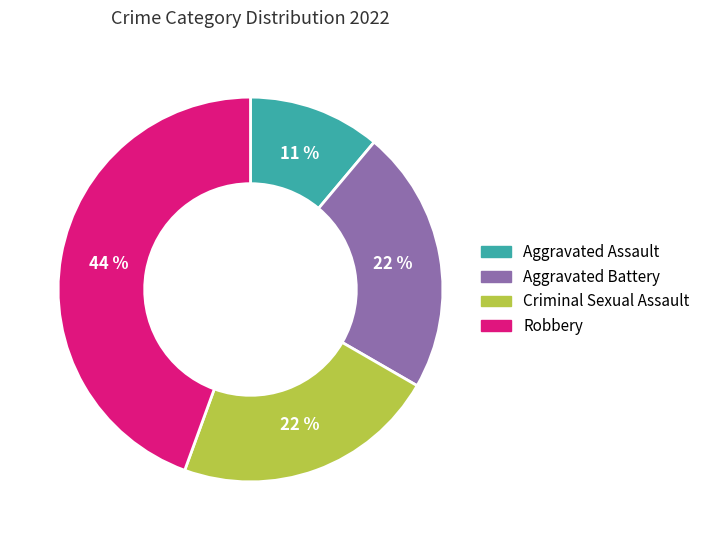

To the nearest percent, what is the difference between the largest and smallest slice percentages?

33%